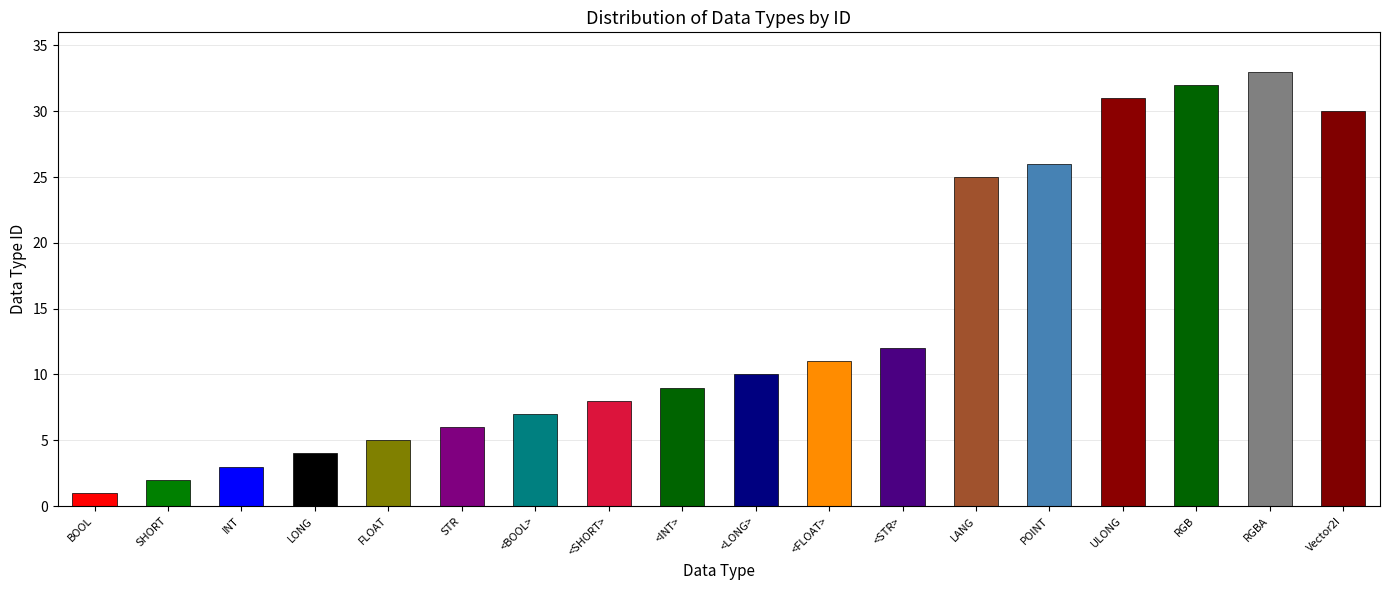

The value at BOOL is 1. True or false?

True